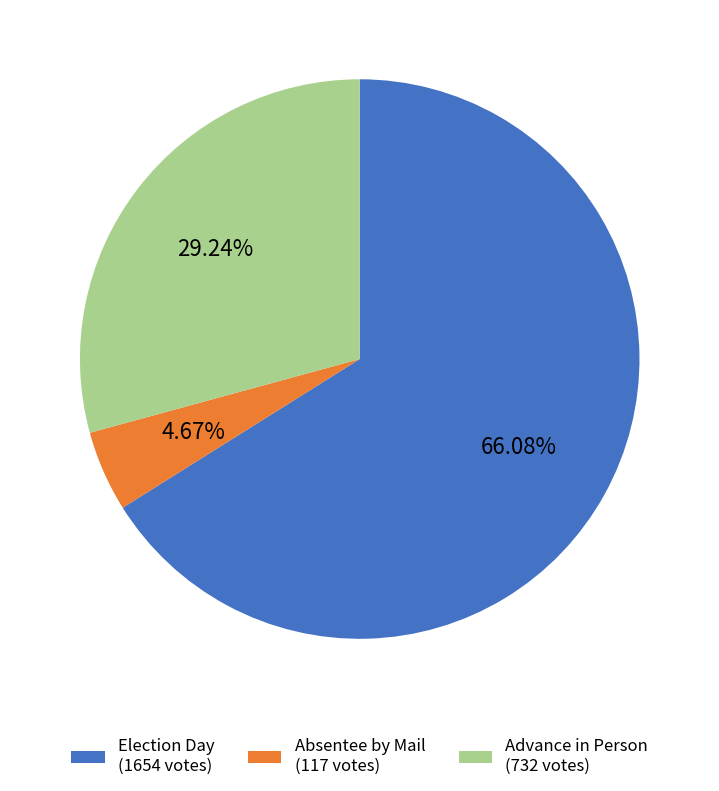

Is there any slice that represents more than half of the pie?

Yes